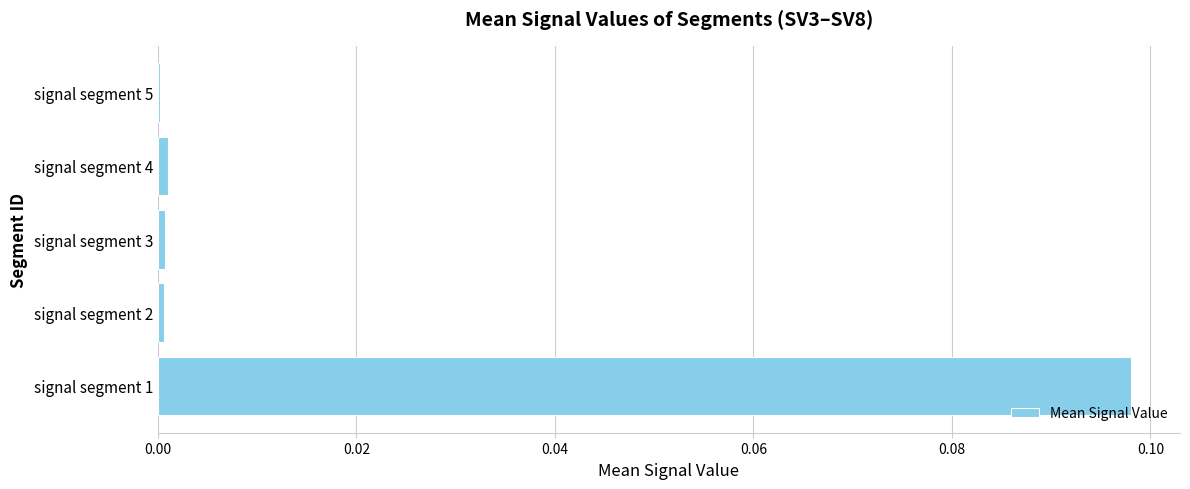

The chart shows a value of 0.2 at signal segment 1. True or false?

False